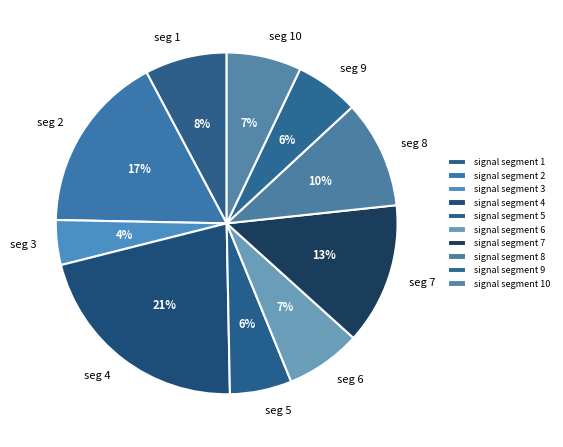

To the nearest percent, what is the average slice percentage?

10%